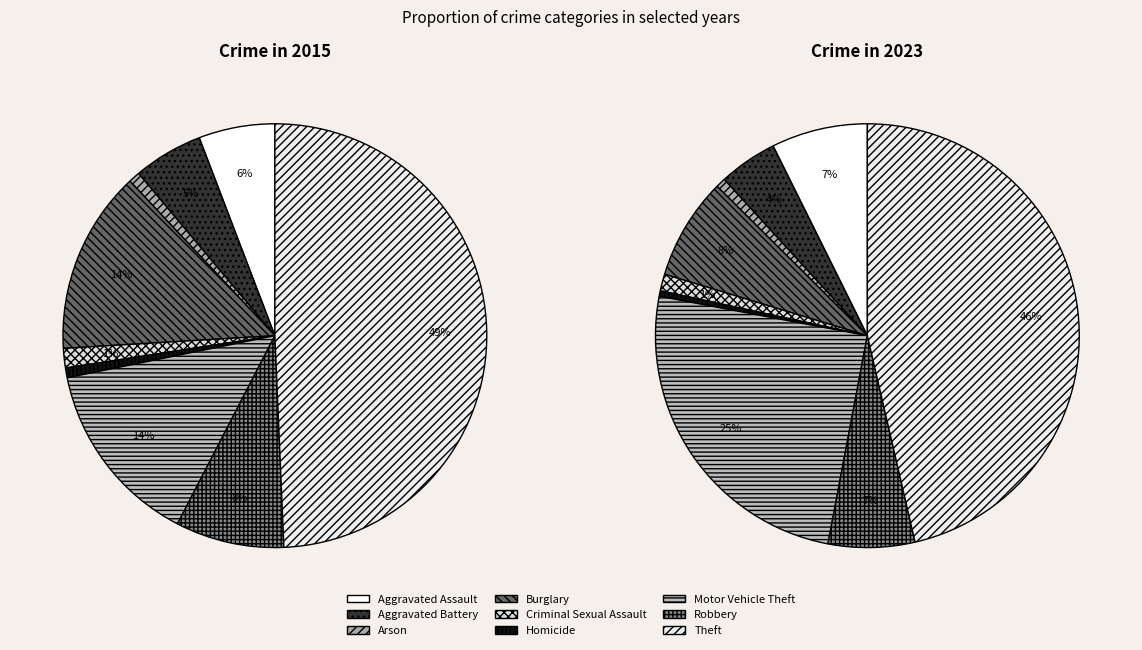

True or false: Robbery accounts for 8% of the total.

True